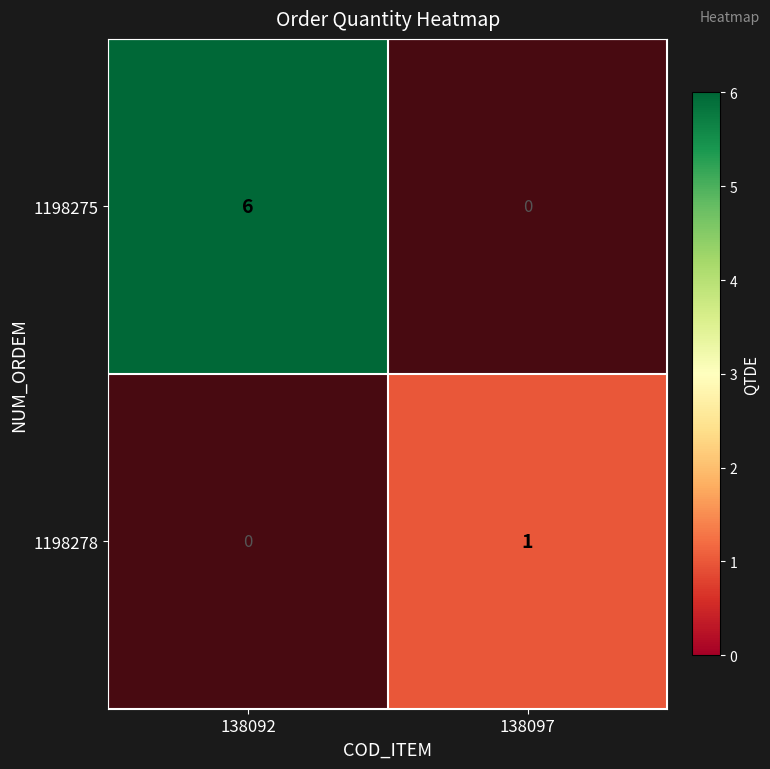

Which has a higher value, 138097 or 138092?

138092